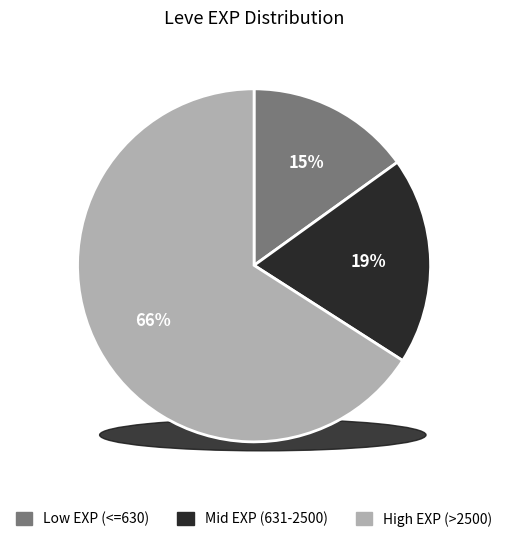

Count the number of slices in the pie.

3